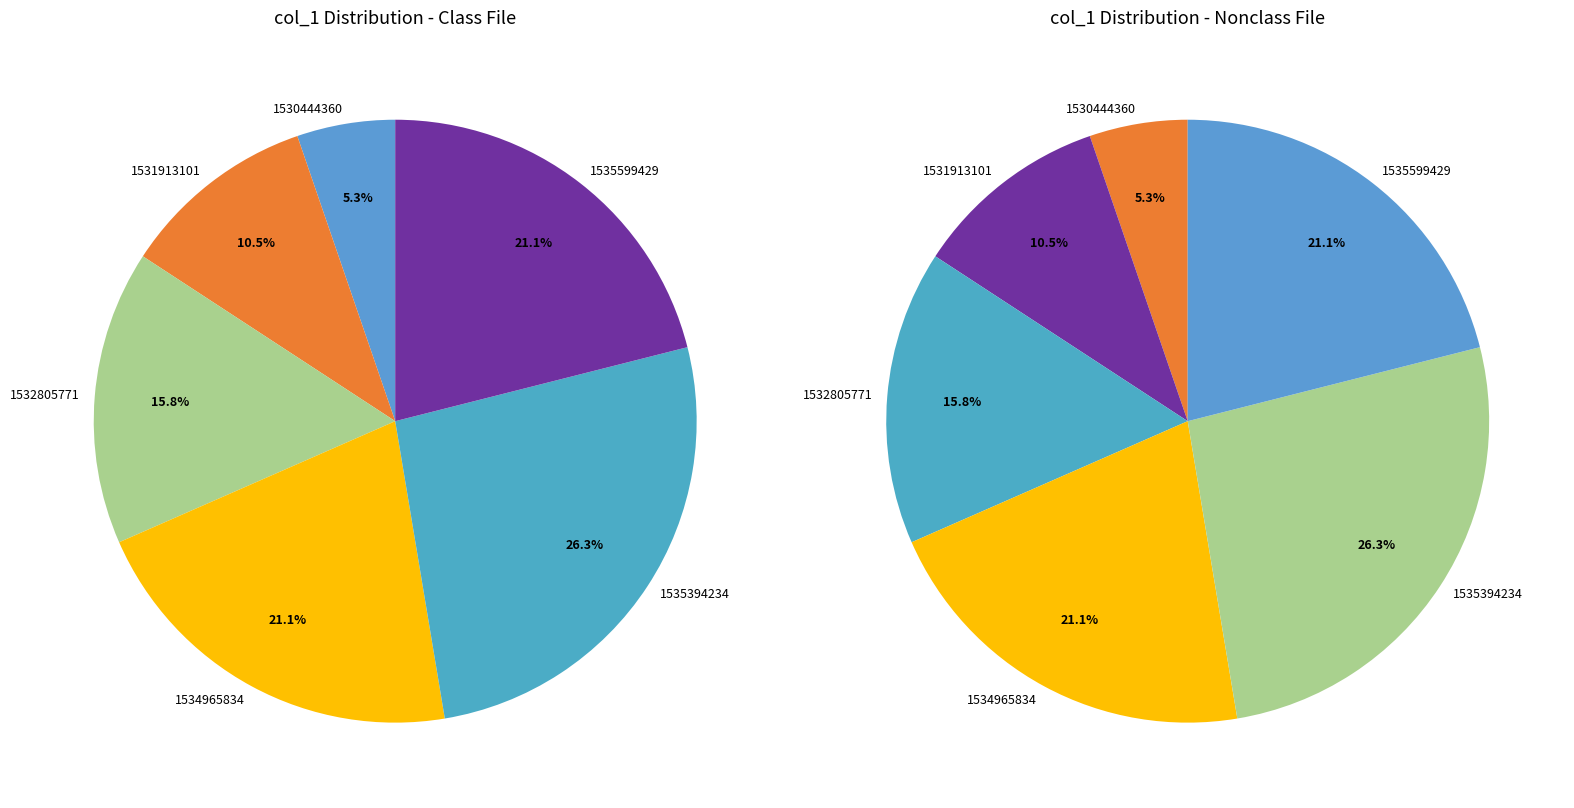

What is the largest slice in the pie chart?

1535394234